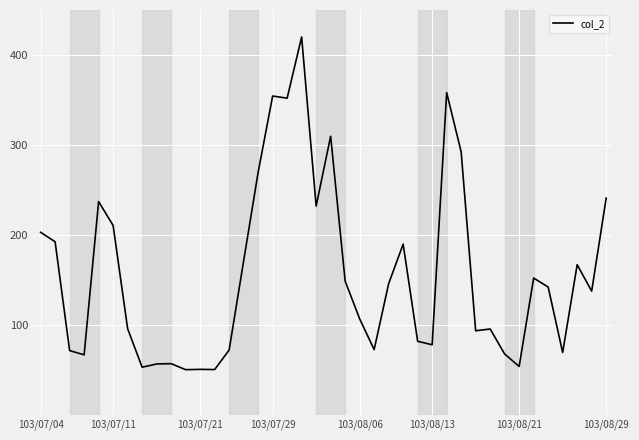

What is the difference between the maximum and minimum values?

370.0